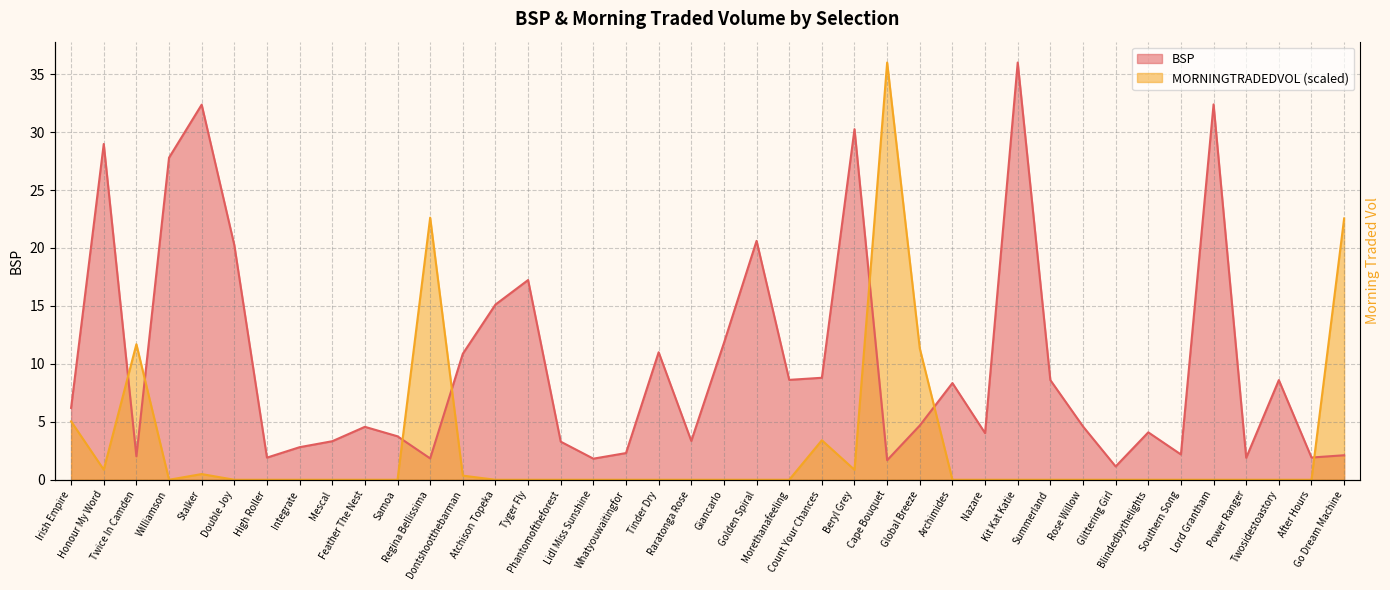

What is the difference between the second highest and minimum values in the BSP series?

31.2